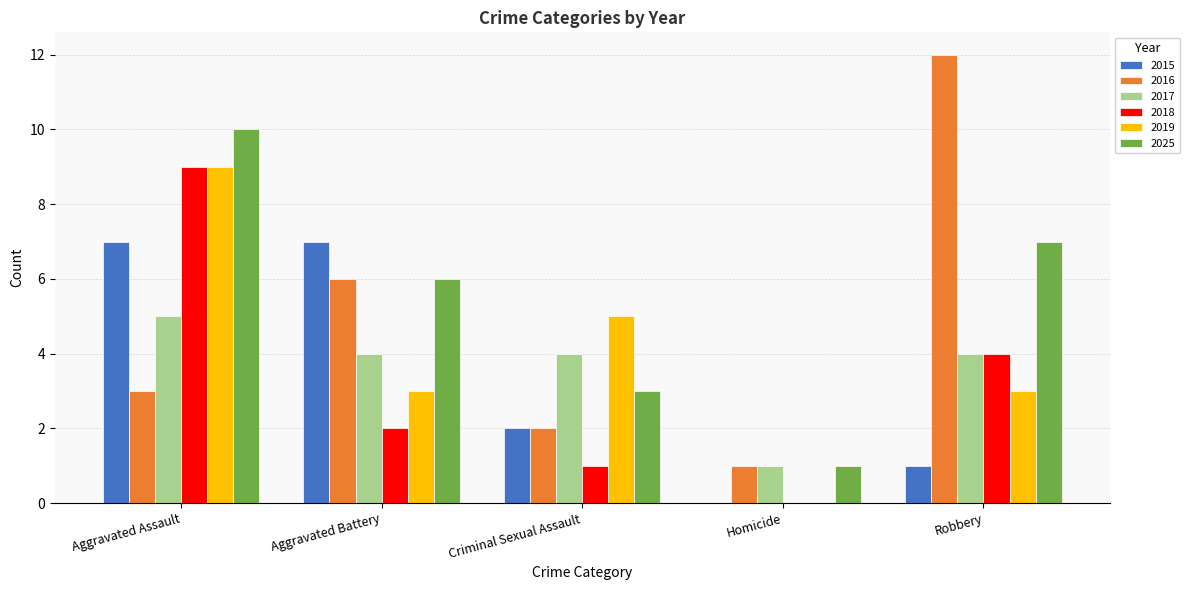

Is it true that 2019 equals 5 at Aggravated Battery?

False